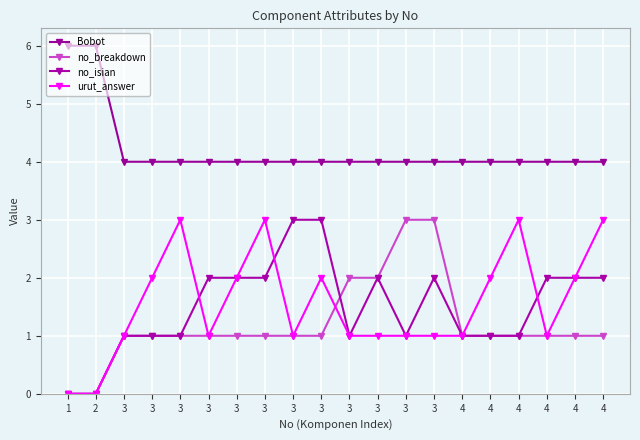

How many distinct data groups are displayed?

4